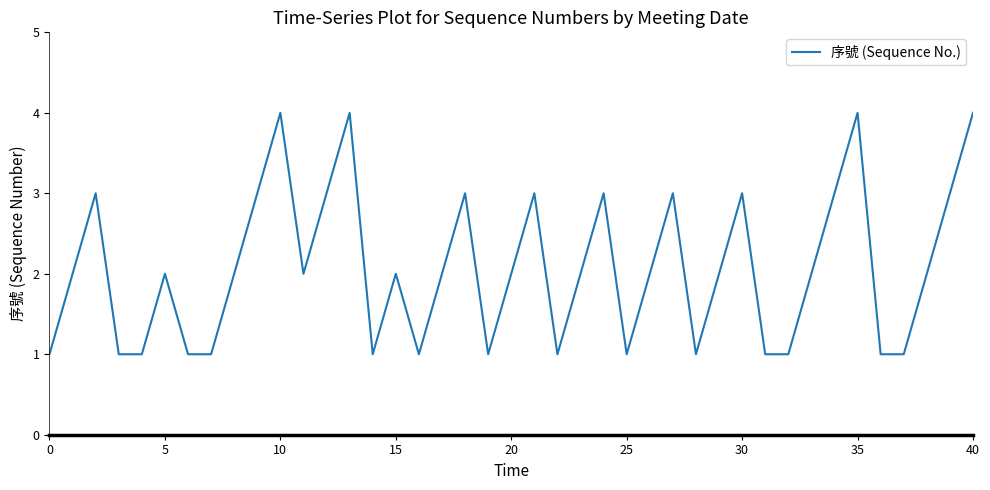

What is the difference between the maximum and minimum values?

3